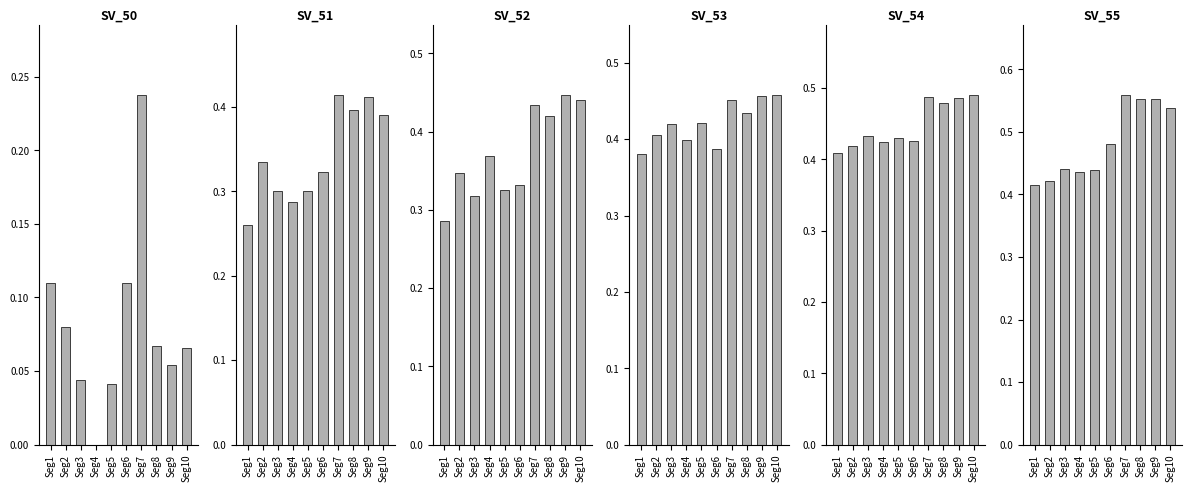

Which category has the highest value across all series?

Seg7